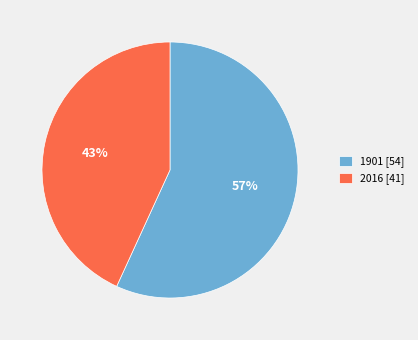

Which slice represents more than half of the pie?

1901